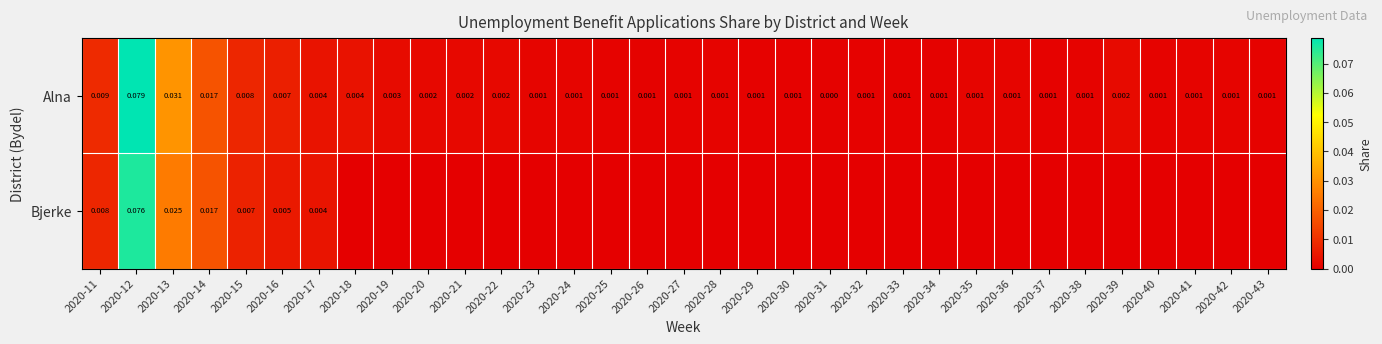

Which has a higher value, 2020-15 or 2020-26?

2020-15